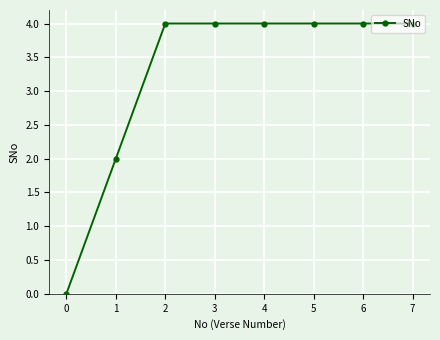

Count the values in the range 4 to 5.

6